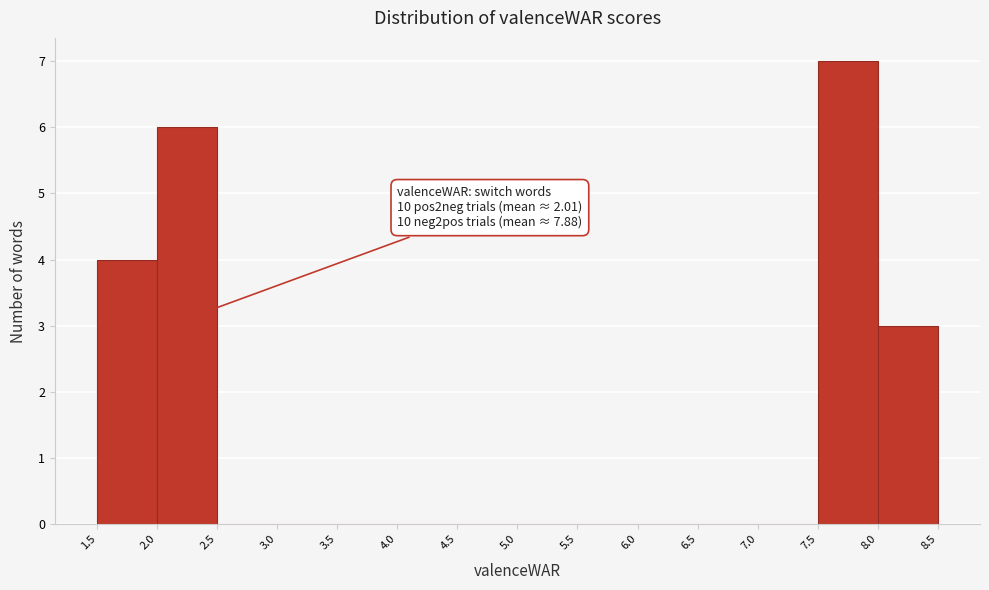

Over which range of the x-axis is the bar tallest?

7.5 to 8.0